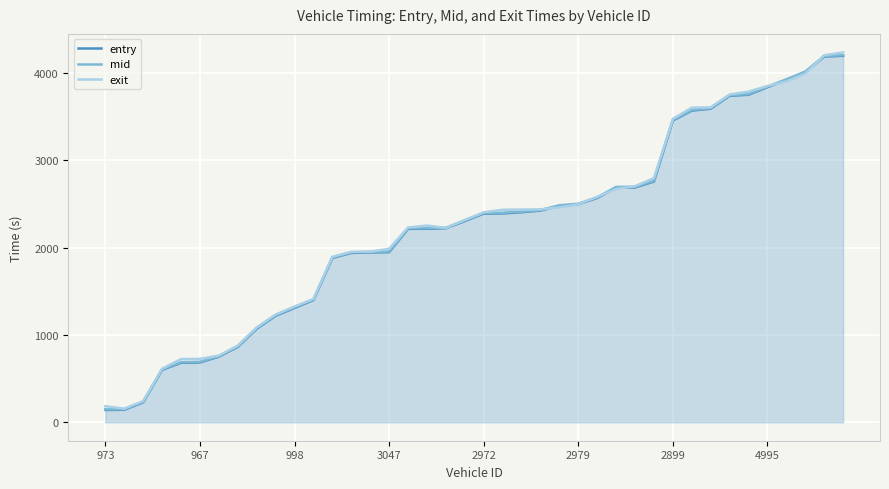

At which category does the chart reach its peak across all series?

39